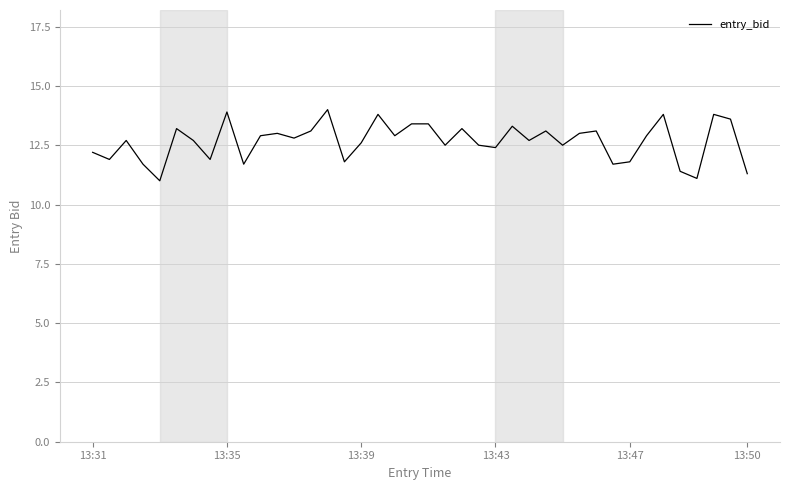

What is the difference between the maximum and minimum values?

3.0